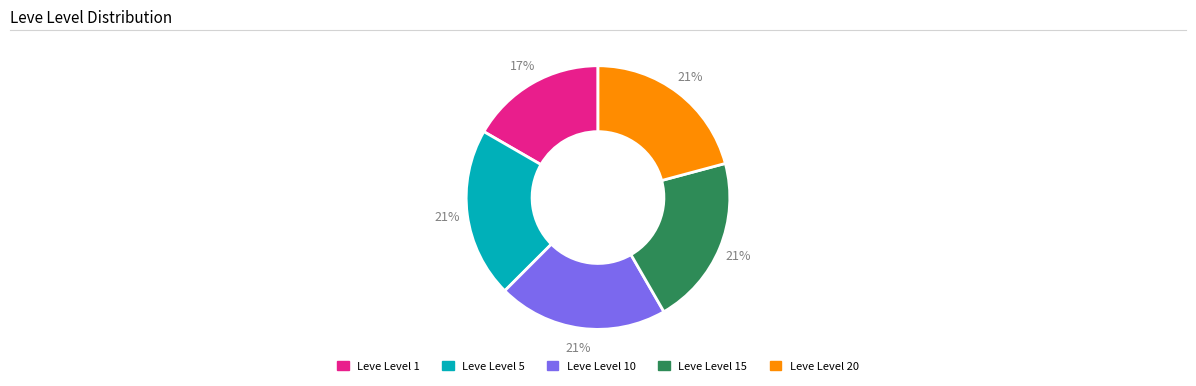

What is the ratio of the value at Leve Level 5 to the value at Leve Level 10?

1.0